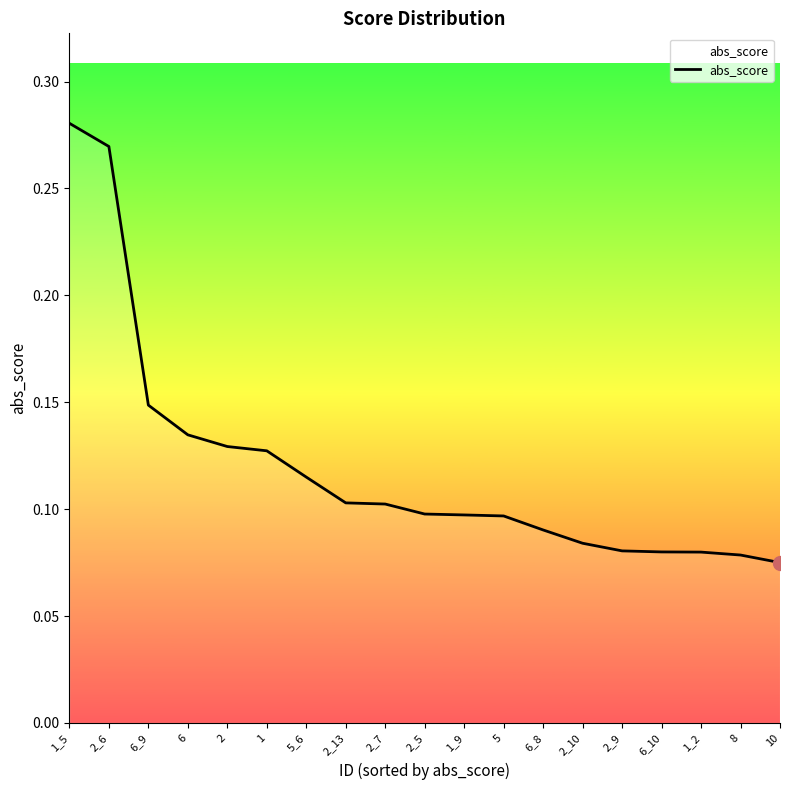

Is this an area chart (filled region under the line)?

No